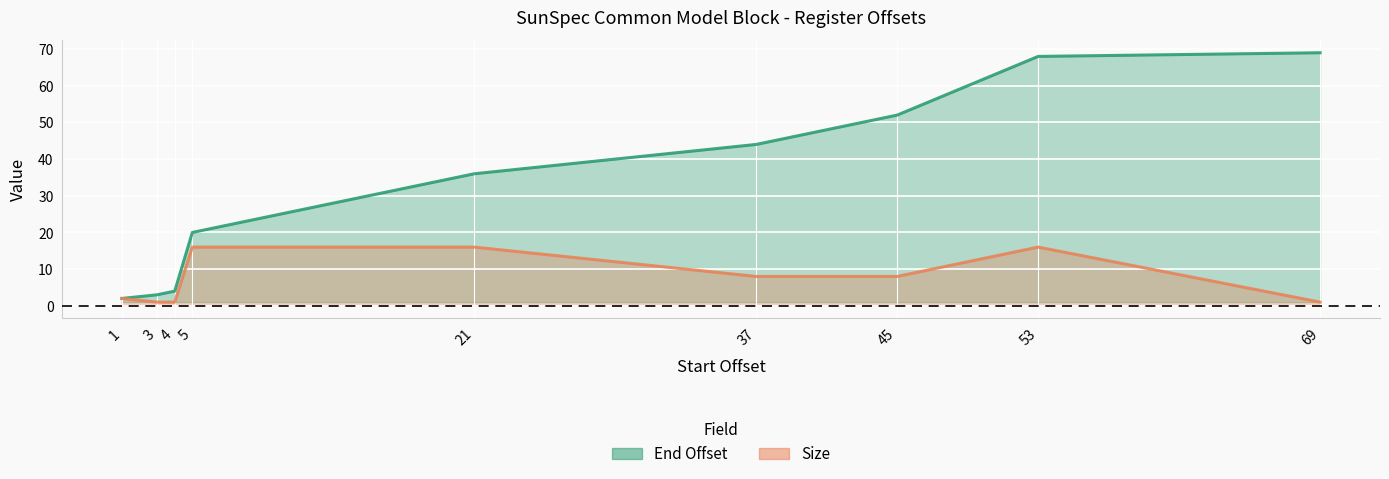

True or false: Size has more than 2 points higher than both neighbors.

False